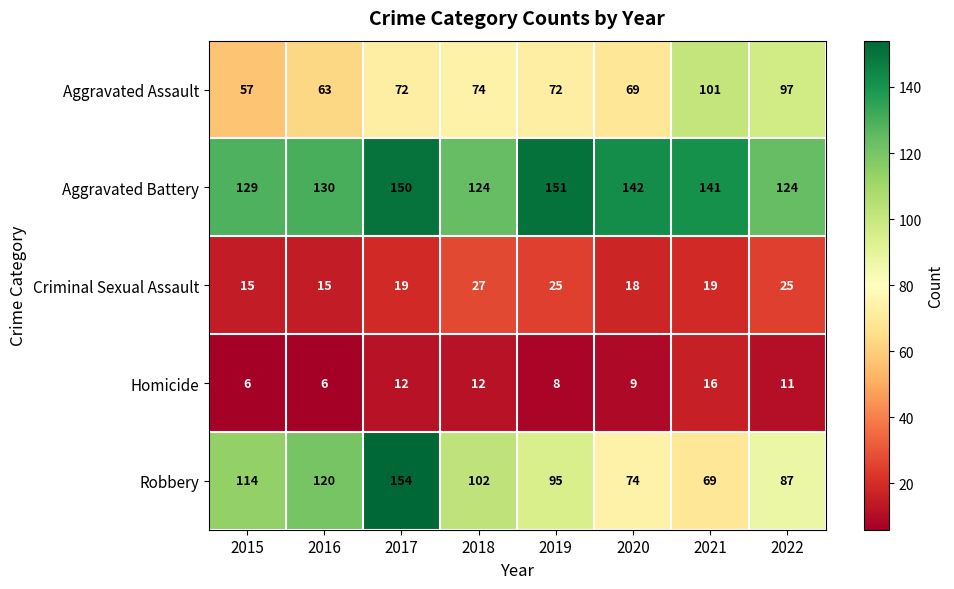

List the series in order of their peak value, highest first.

Robbery, Aggravated Battery, Aggravated Assault, Criminal Sexual Assault, Homicide